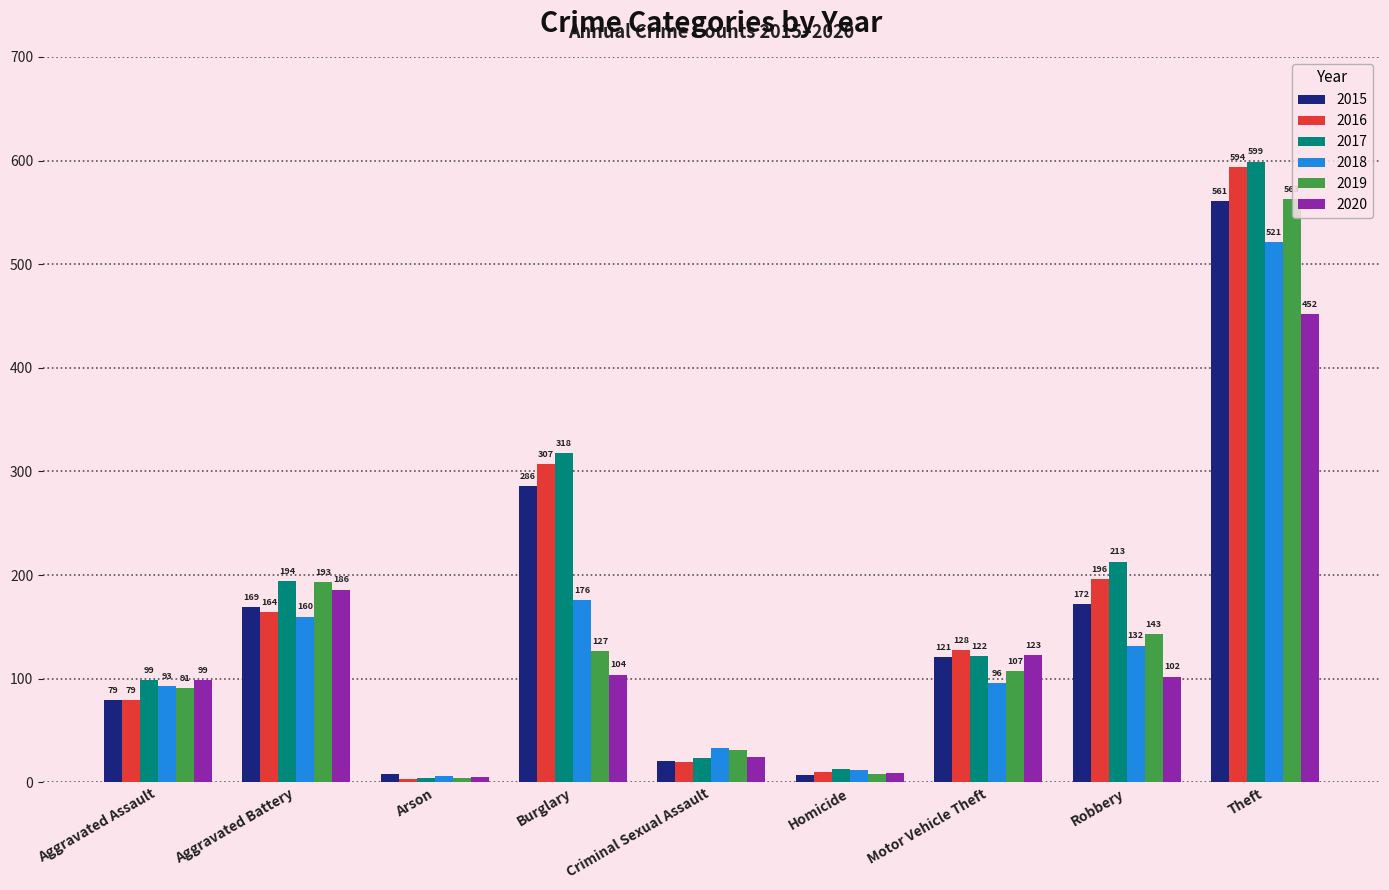

What is the difference between the 2019 values at Aggravated Battery and Robbery?

50